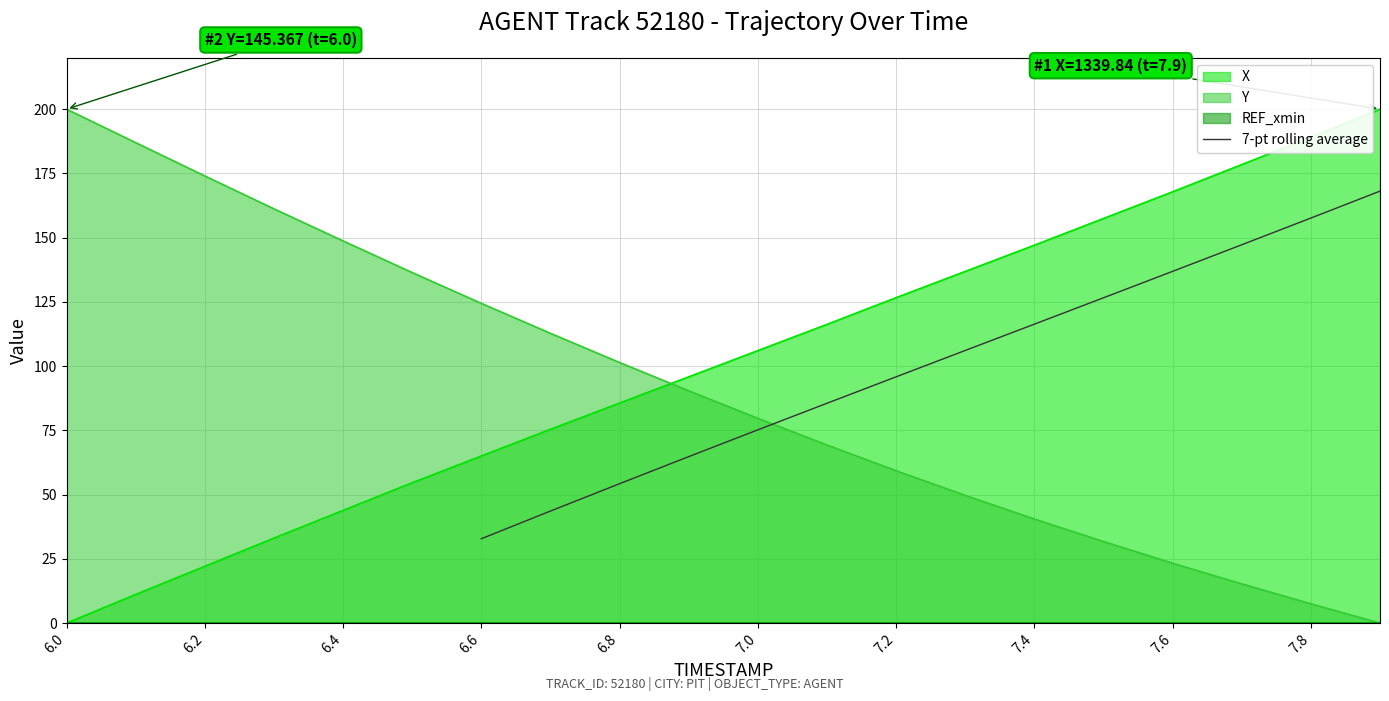

True or false: 7-pt rolling average has a value of 41.7 at 7.2.

False